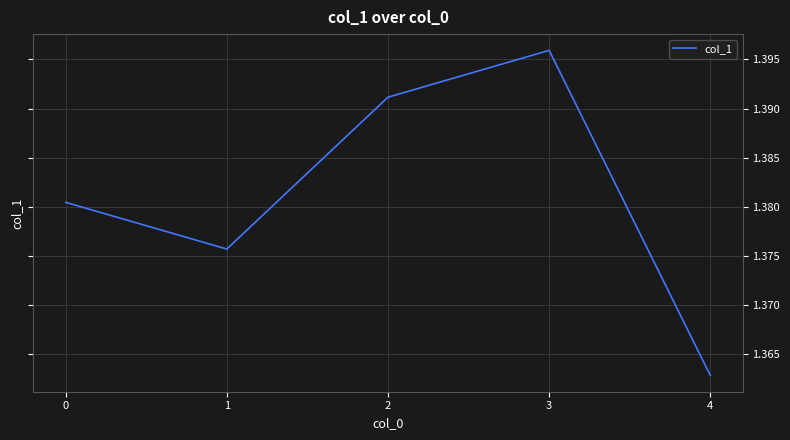

The chart shows a value of 0.5 at 3. True or false?

False